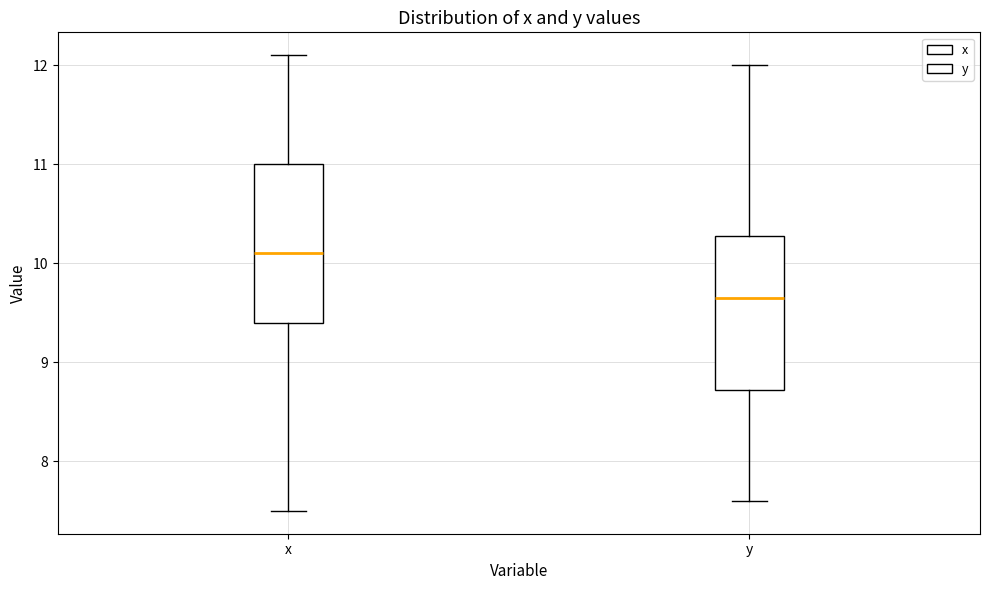

Reading left to right, read every box against the y-axis: the position of its median line, the range the box covers, and the ends of its whiskers. The values are not printed on the chart, so give them approximately, as read against the axis.

x: median 10.1, box 9.4 to 11.0, whiskers 7.5 to 12.1
y: median 9.7, box 8.7 to 10.3, whiskers 7.6 to 12.0